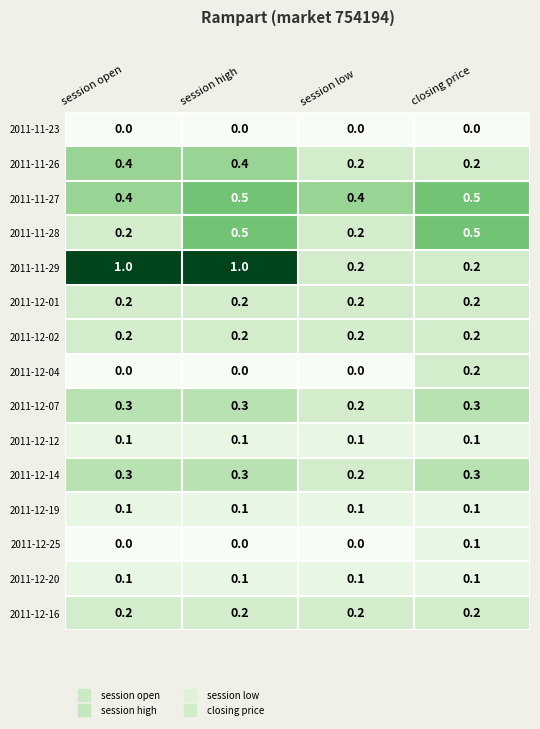

What is the difference between the highest and lowest values at session low?

0.4